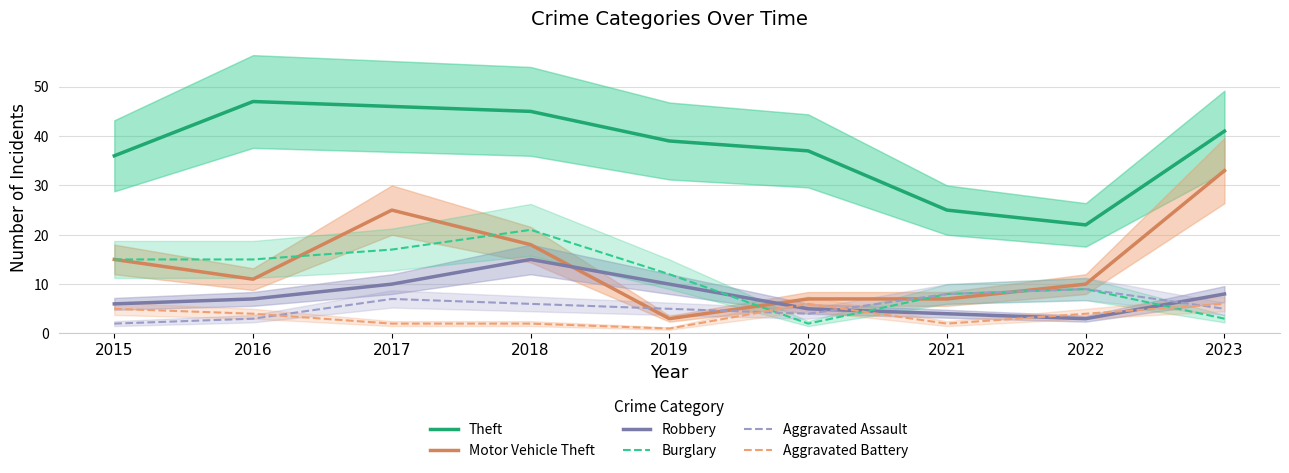

Which series has the largest total across all categories?

Theft